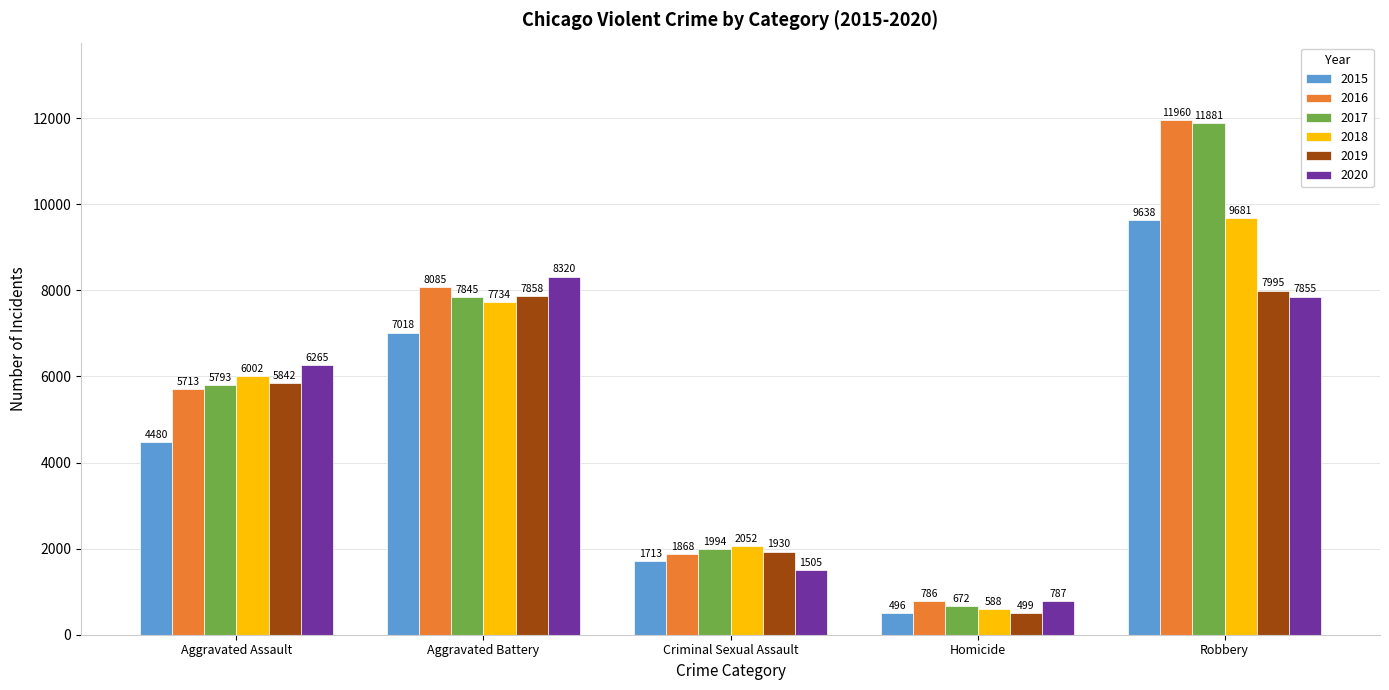

At how many categories does at least one series exceed 10291?

1